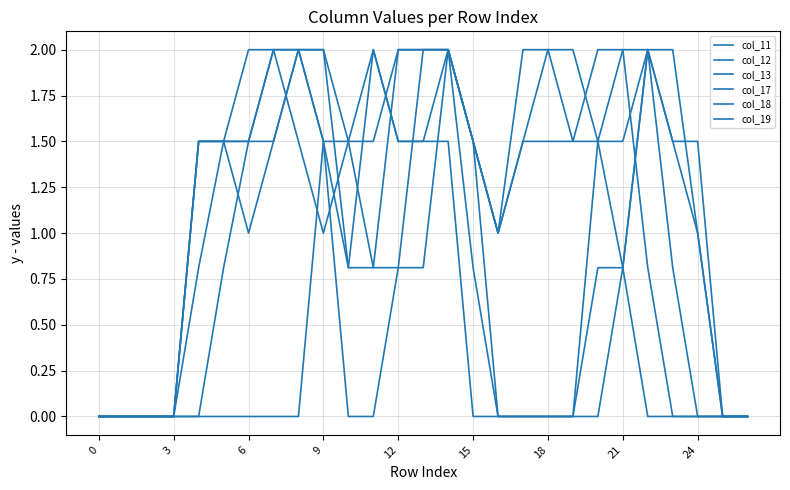

How many categories are shown in the chart?

27